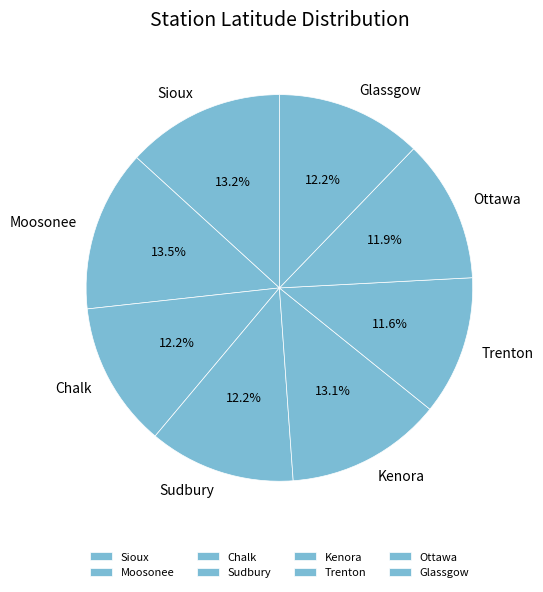

How much of the chart is everything except Sioux?

86.8%